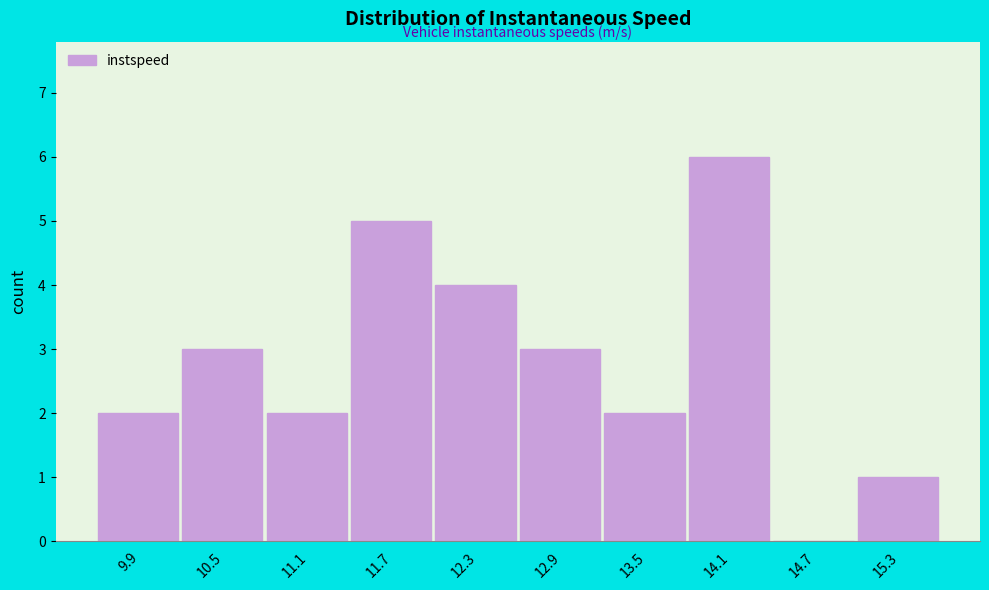

Reading right to left, what are all the values shown in this chart?

15.3=1	14.7=0	14.1=6	13.5=2	12.9=3	12.3=4	11.7=5	11.1=2	10.5=3	9.9=2